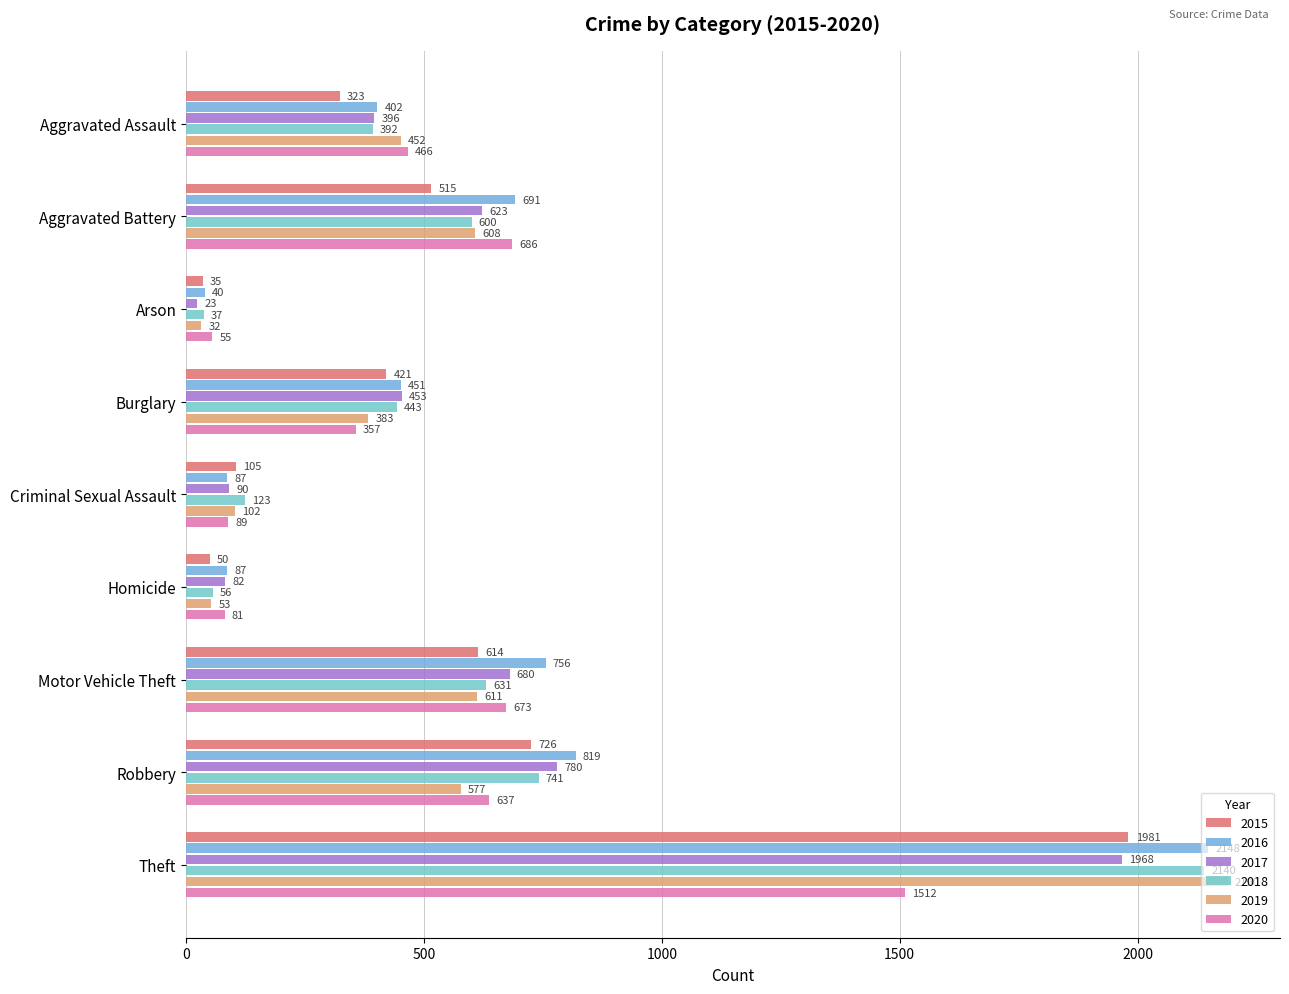

Between Theft and Burglary, which is larger?

Theft